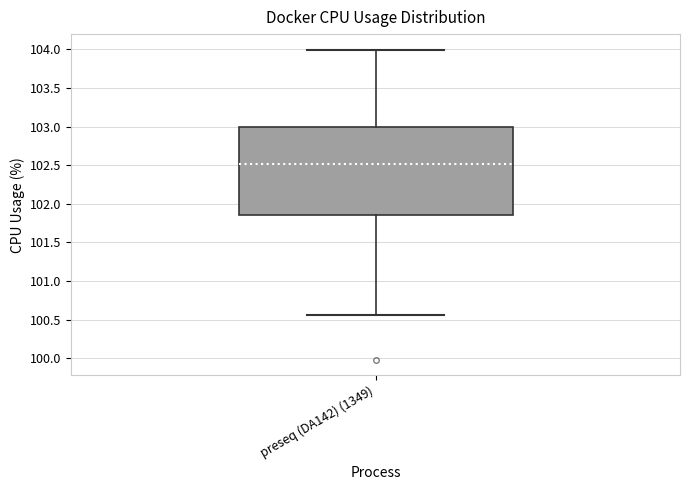

Where is the lower edge of the box for preseq (DA142) (1349) on the y-axis? The values are not printed on the chart, so give them approximately, as read against the axis.

101.85